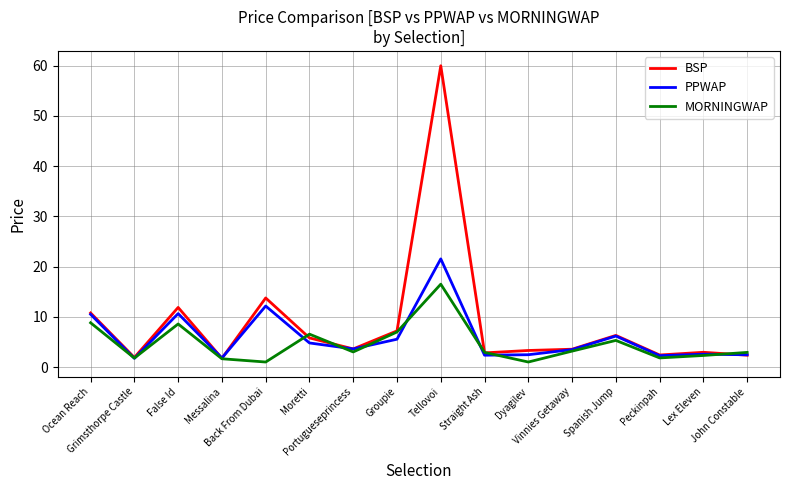

Which label corresponds to the largest value in the chart?

Tellovoi